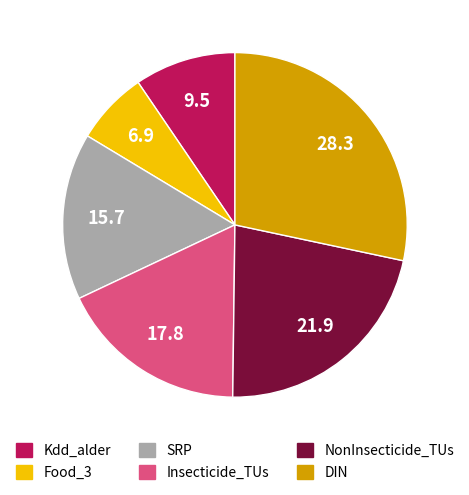

Count the number of slices in the pie.

6